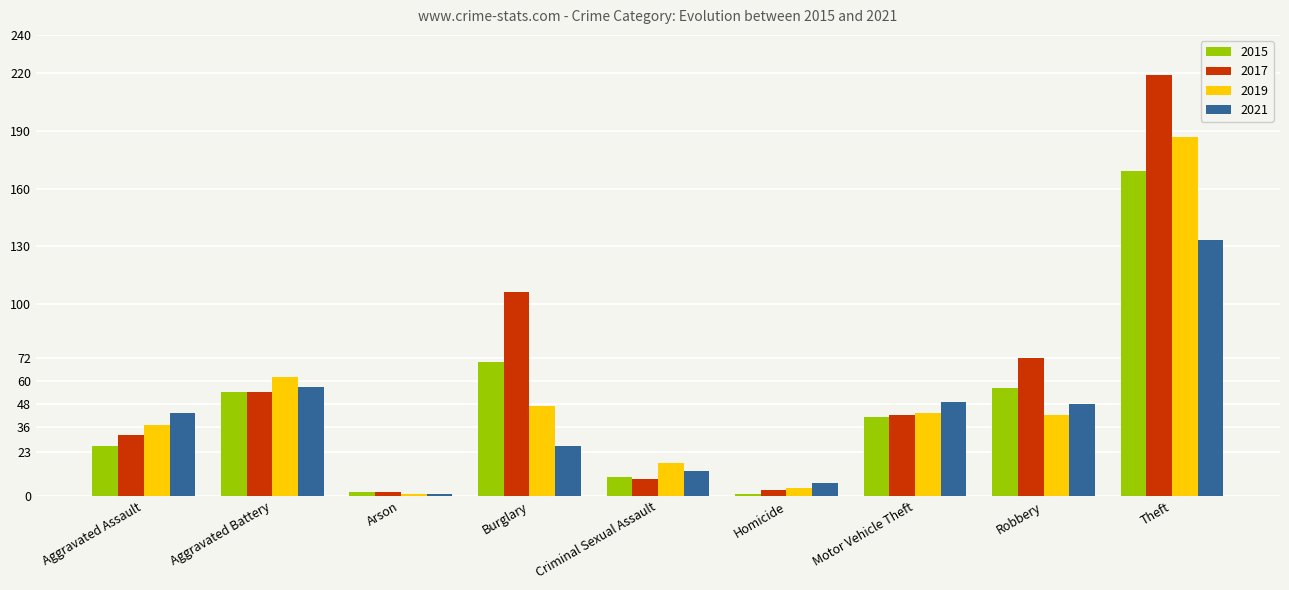

Rank the series by their maximum value, from lowest to highest.

2021, 2015, 2019, 2017